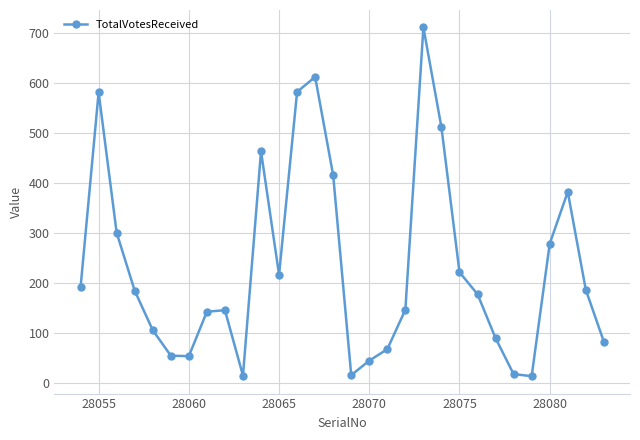

What is the sum of all values?

7026